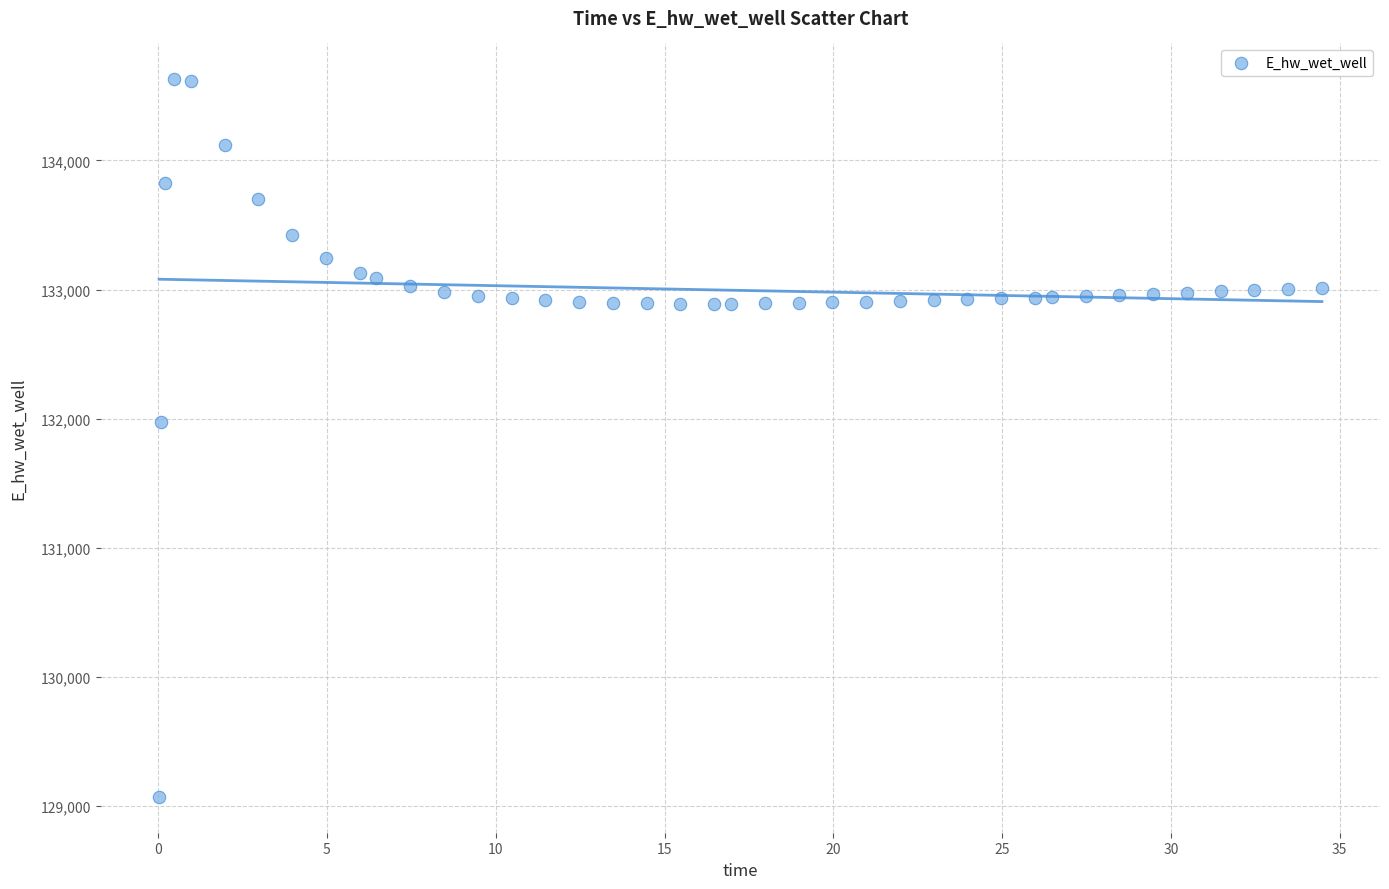

What Y value in the scatter plot is closest to 131849?

131970.0